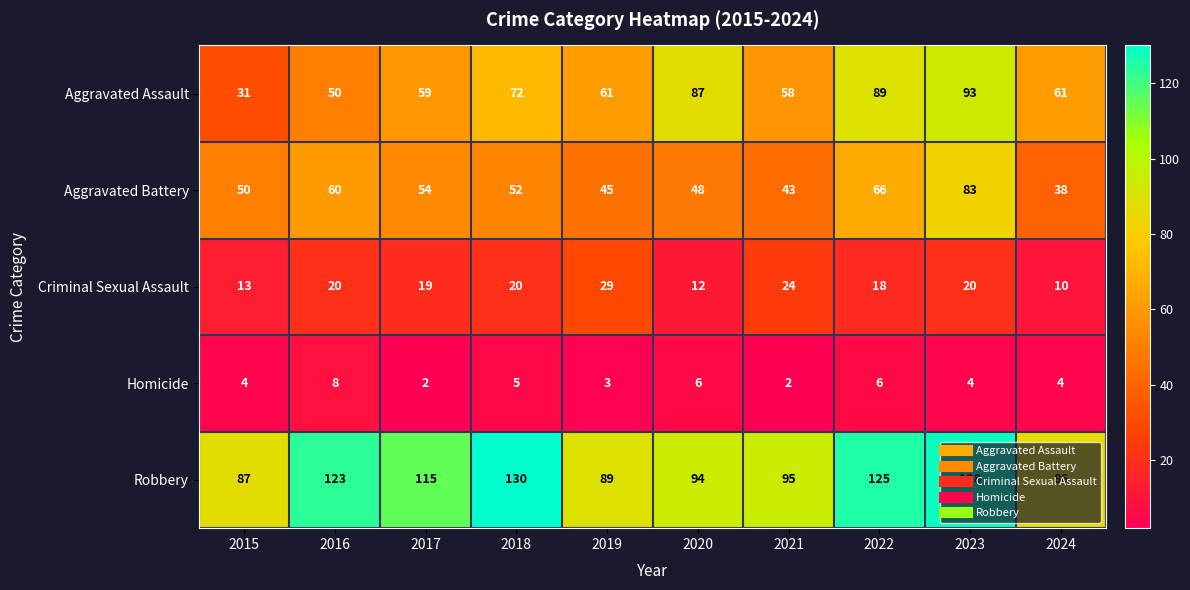

Which series has the widest spread of values?

Aggravated Assault